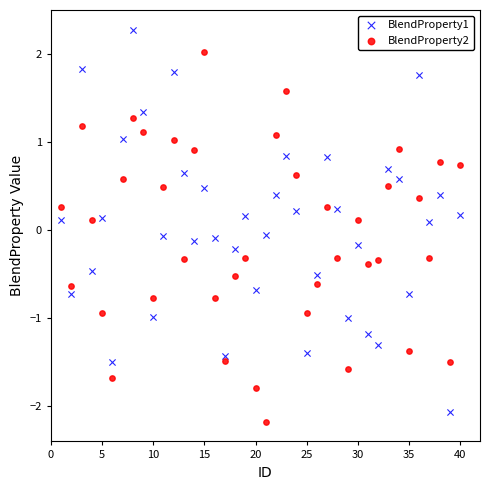

Which series reaches the maximum Y coordinate?

BlendProperty1